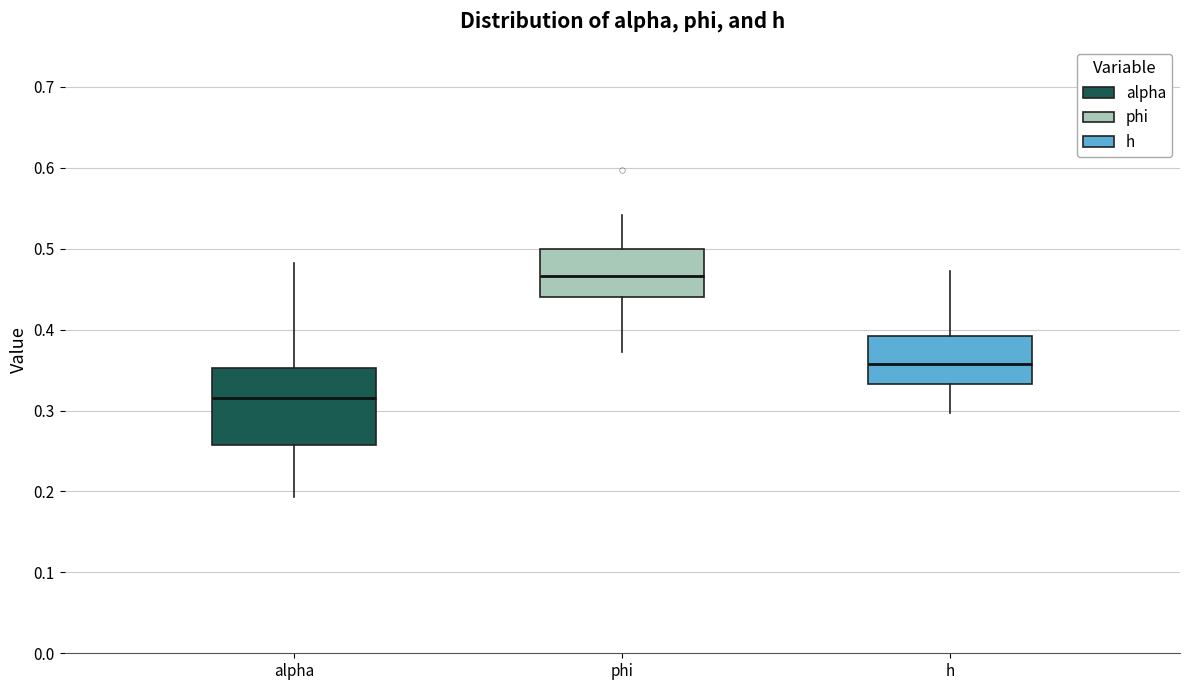

Reading left to right, transcribe this box plot: for each box, give where its median line is, the range the box spans, and where its two whiskers end, as read against the y-axis. The values are not printed on the chart, so give them approximately, as read against the axis.

alpha: median 0.32, box 0.26 to 0.35, whiskers 0.19 to 0.48
phi: median 0.47, box 0.44 to 0.50, whiskers 0.37 to 0.54
h: median 0.36, box 0.33 to 0.39, whiskers 0.30 to 0.47